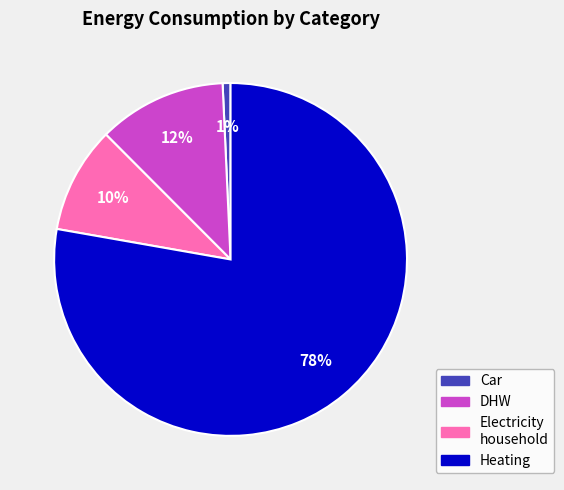

To the nearest percent, what is the average slice percentage?

25%